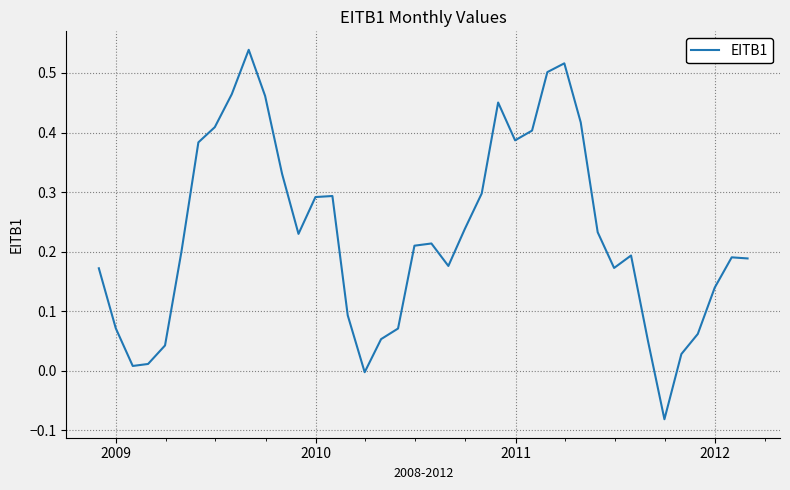

What is the difference between the maximum and minimum values?

0.6